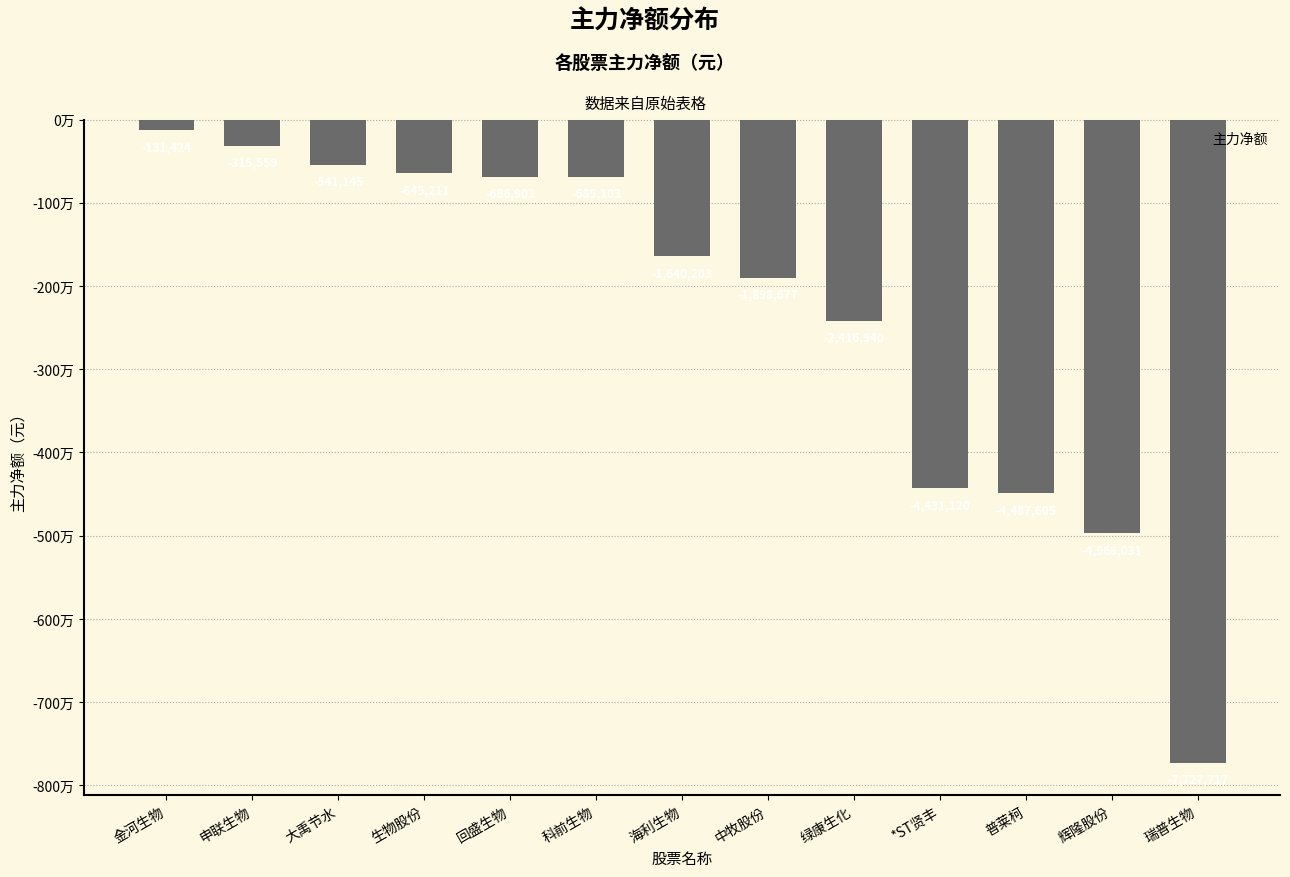

Which has a higher value, 海利生物 or 回盛生物?

回盛生物